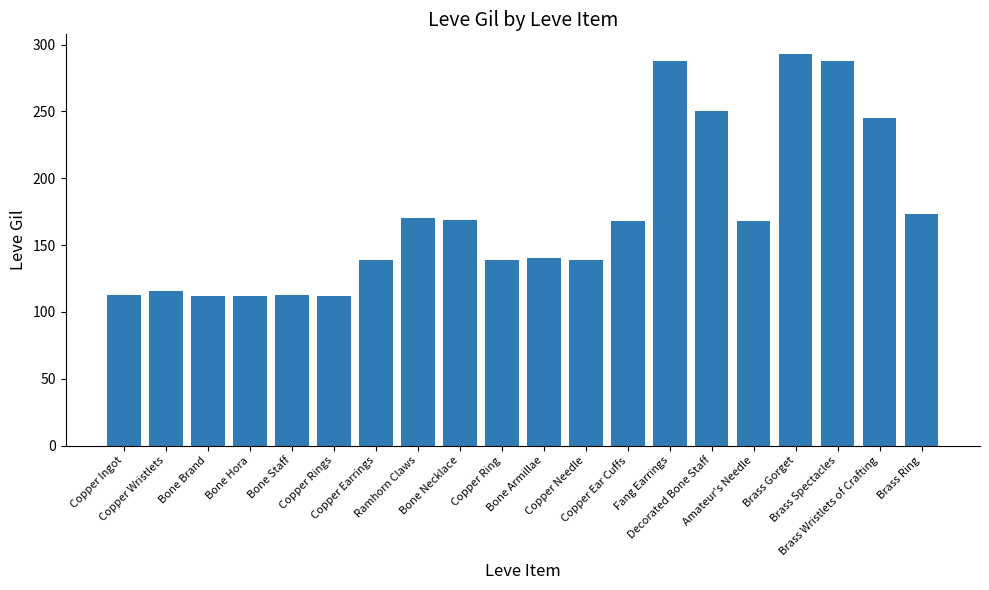

True or false: the data shows 288 at Fang Earrings.

True